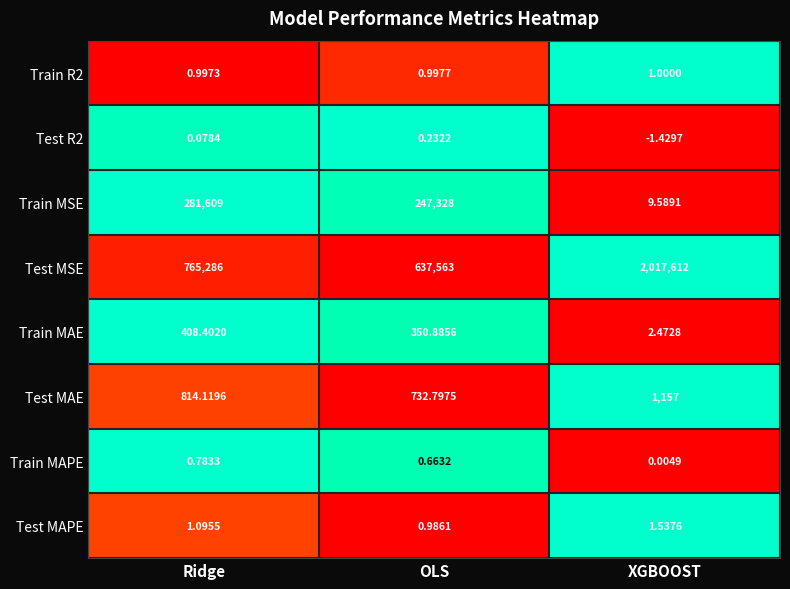

What is the total value across all series at Ridge?

1048120.5